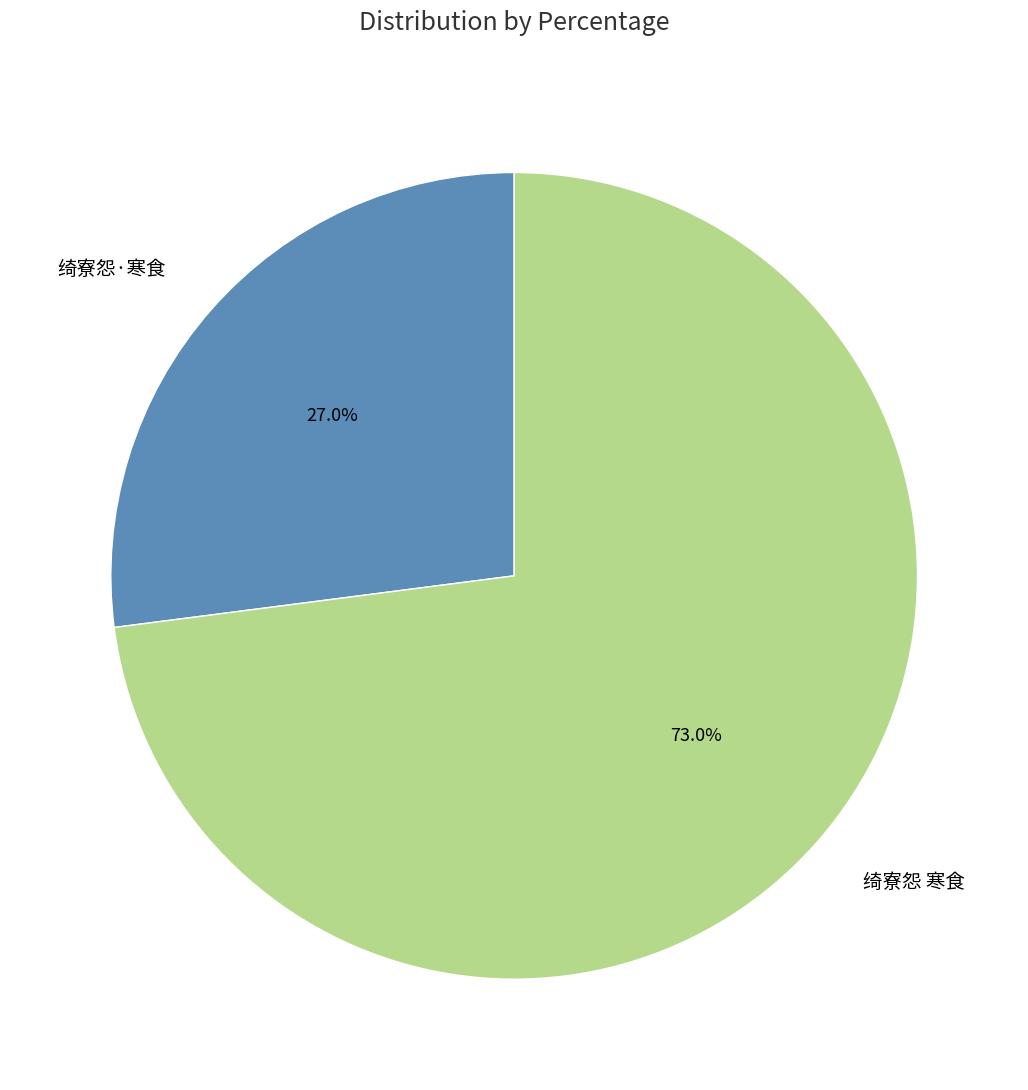

True or false: 绮寮怨·寒食 accounts for 27% of the total.

True